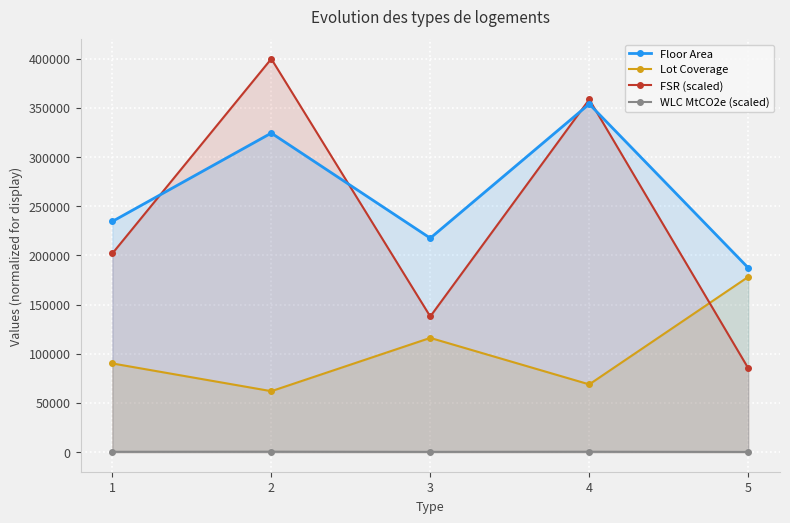

What is the sum of all Lot Coverage values?

515211.8